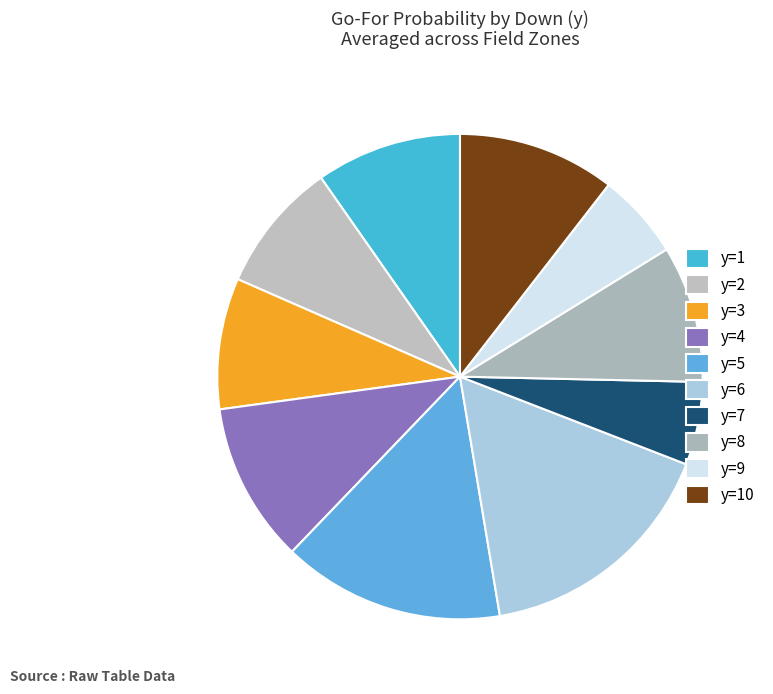

True or false: y=10 accounts for 29% of the total.

False